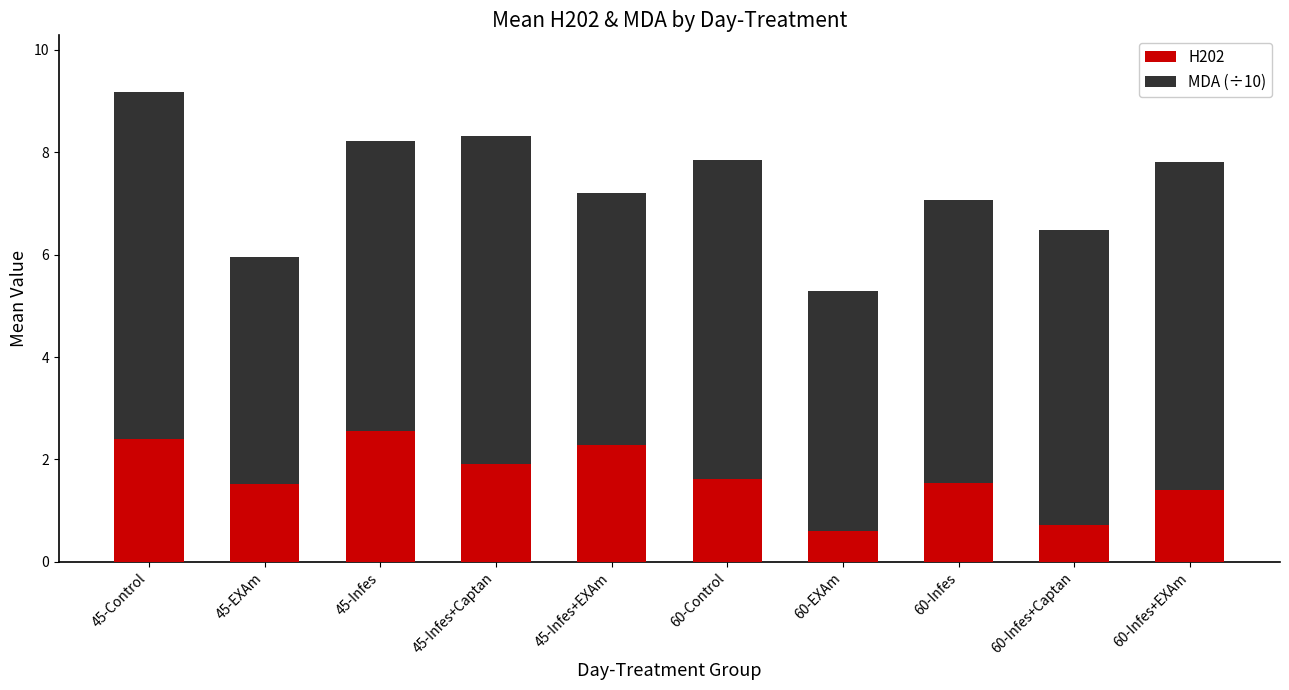

What is the difference between the maximum and minimum values in the H202 series?

1.9